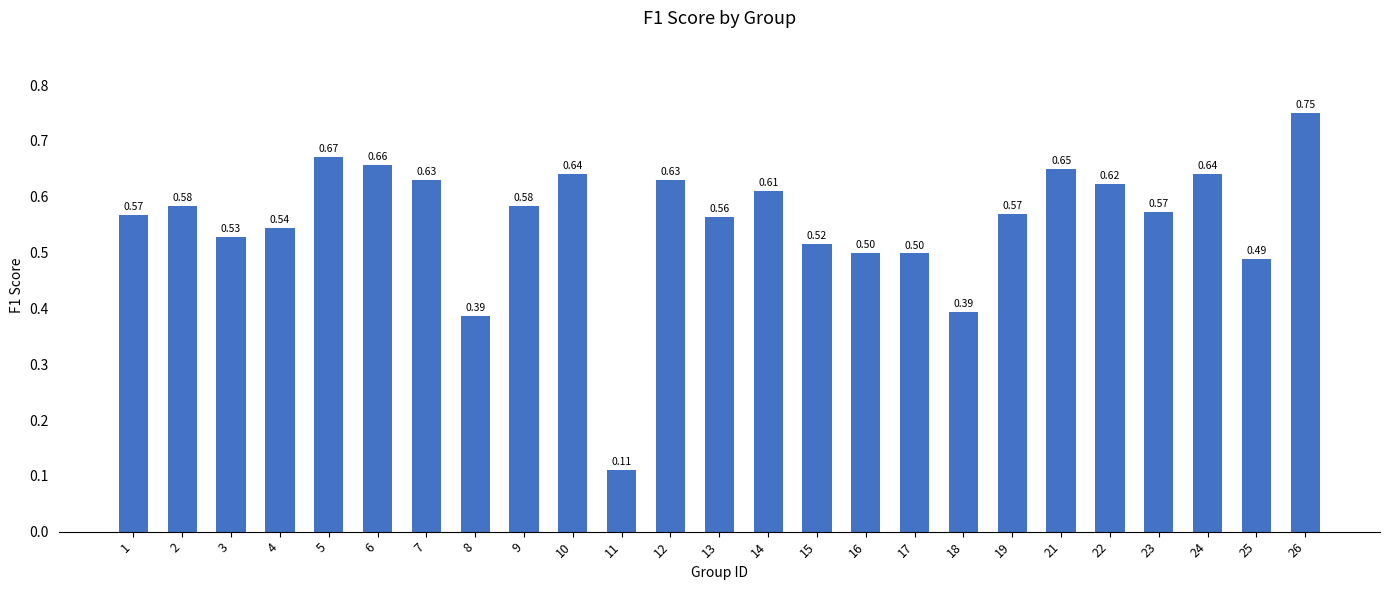

What is the change in value from 8 to 13?

+0.2